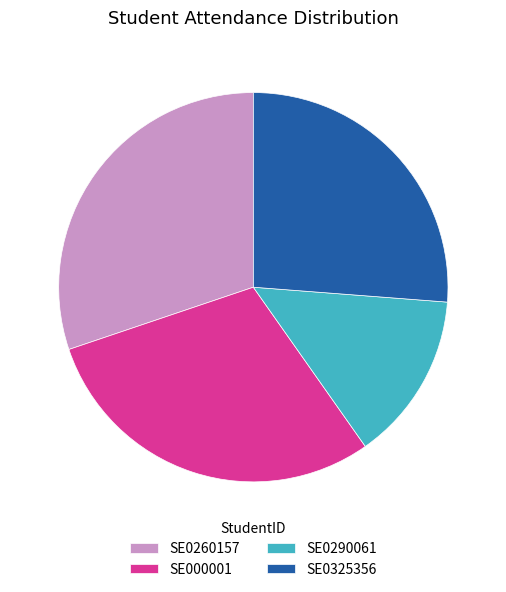

Do SE0290061 and SE0260157 together represent more than half of the pie?

No